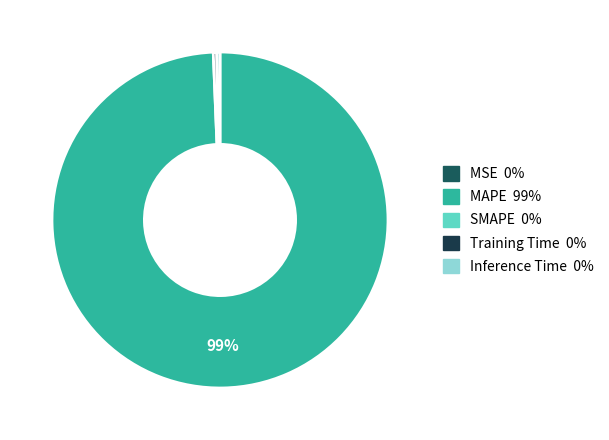

Does any single category account for the majority?

Yes